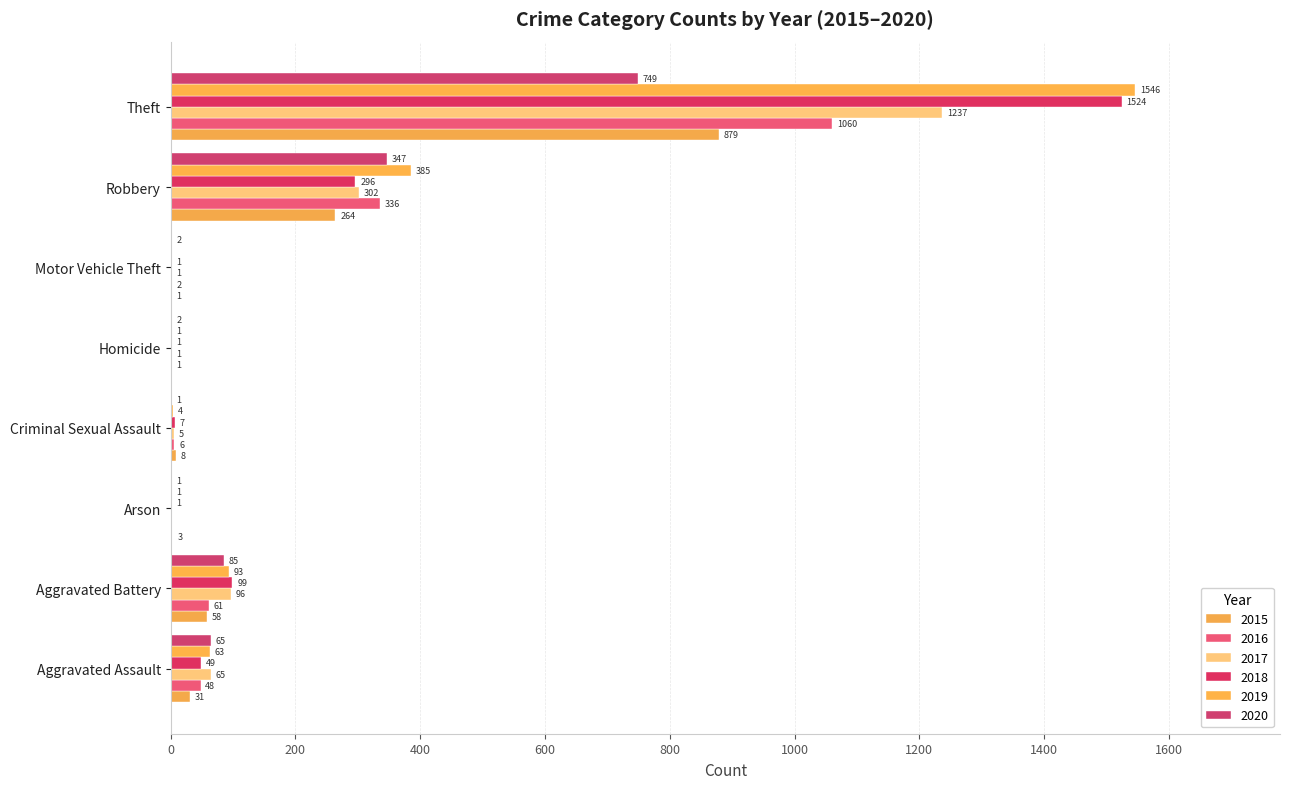

Count the number of data series in this chart.

6